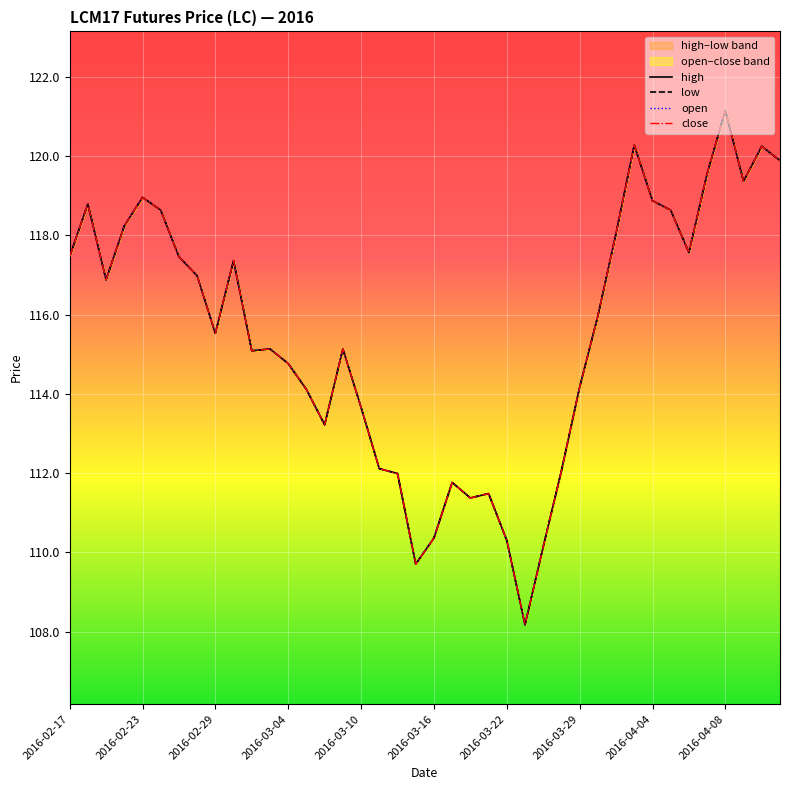

What is the average value of the open series?

115.5